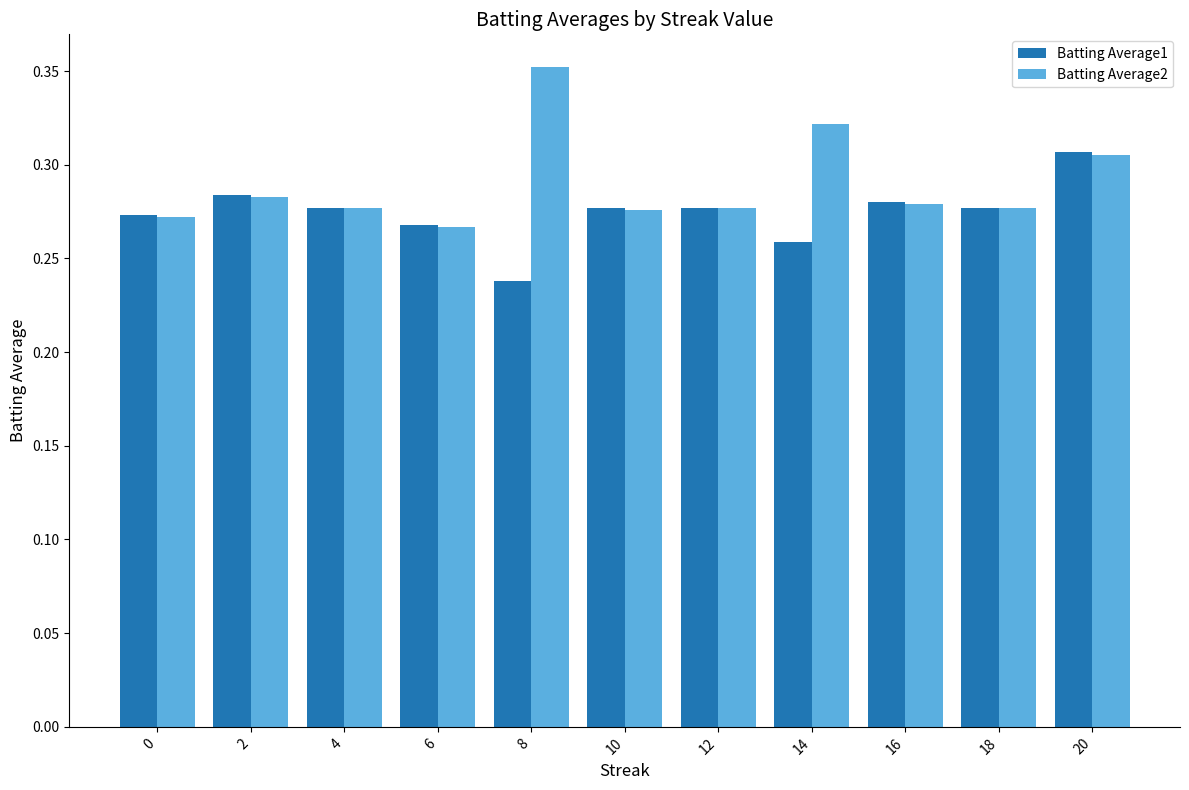

At 8, list the series in order from largest to smallest.

Batting Average2, Batting Average1